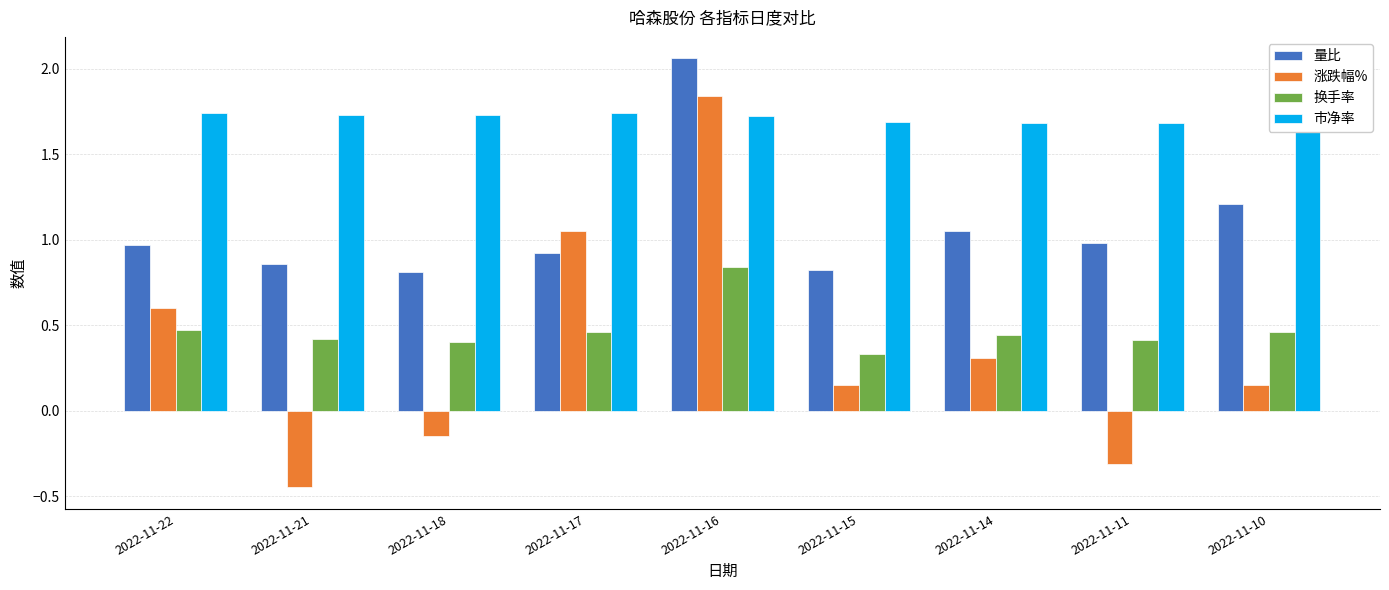

How many series are shown in this chart?

4